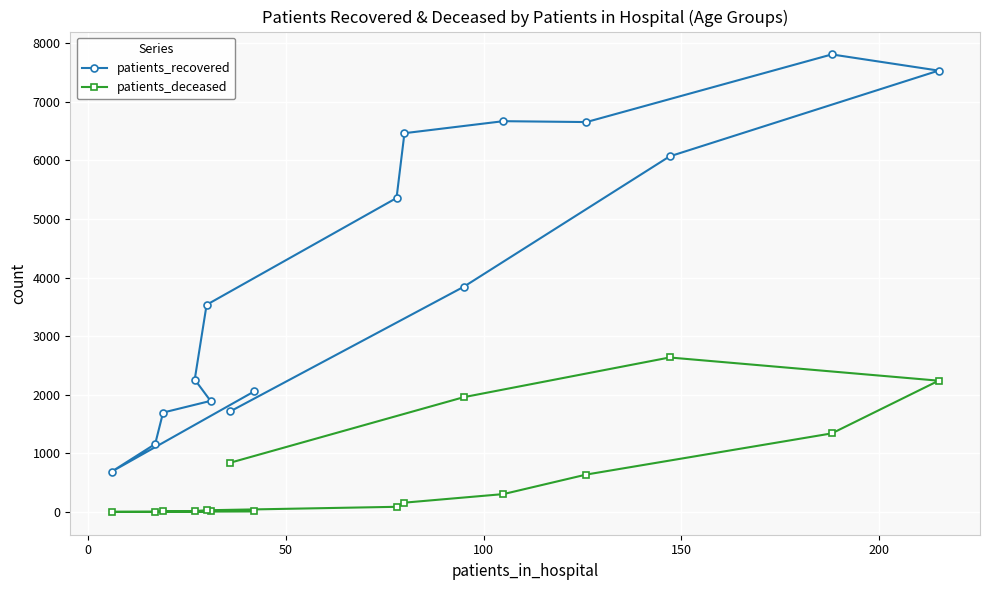

At how many categories does at least one series exceed 4887?

7